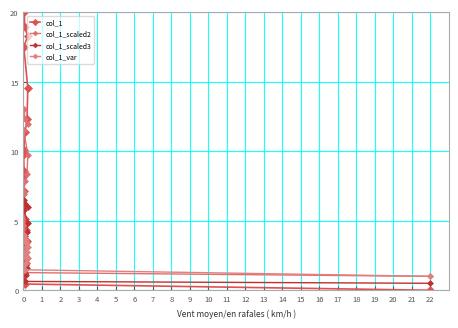

After their last crossing, which series has the higher values: col_1_var or col_1_scaled2?

col_1_scaled2